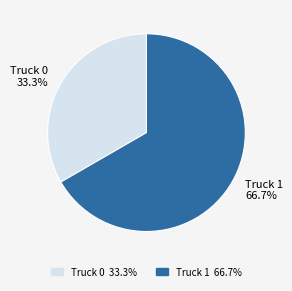

How many segments does this pie chart have?

2